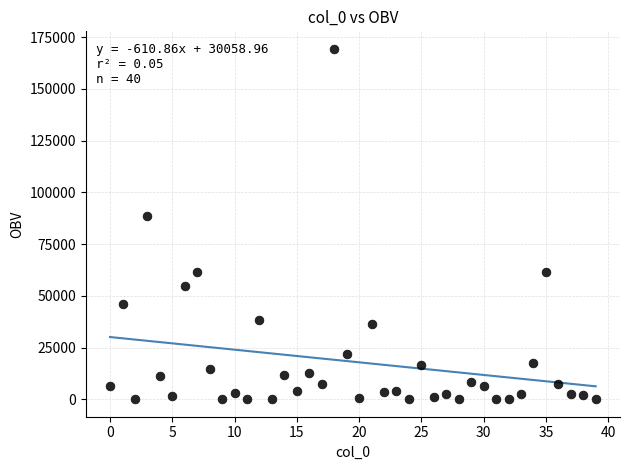

What Y value in the scatter plot is closest to 84688?

88767.7